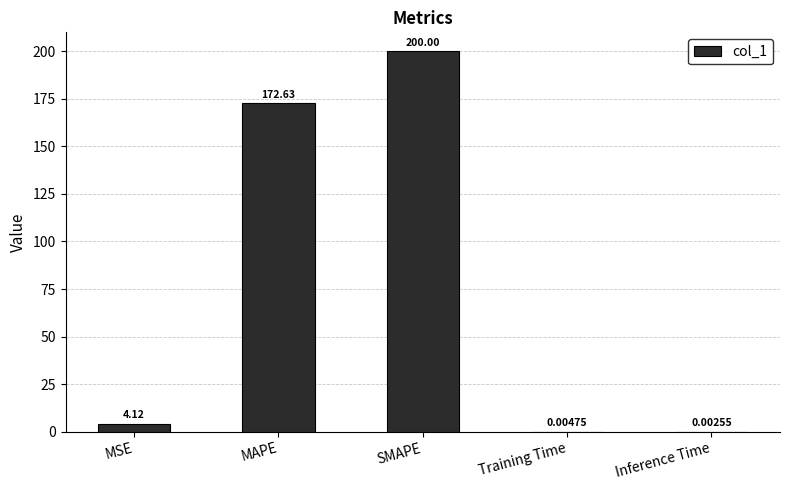

At which label does the data first exceed 4?

MSE